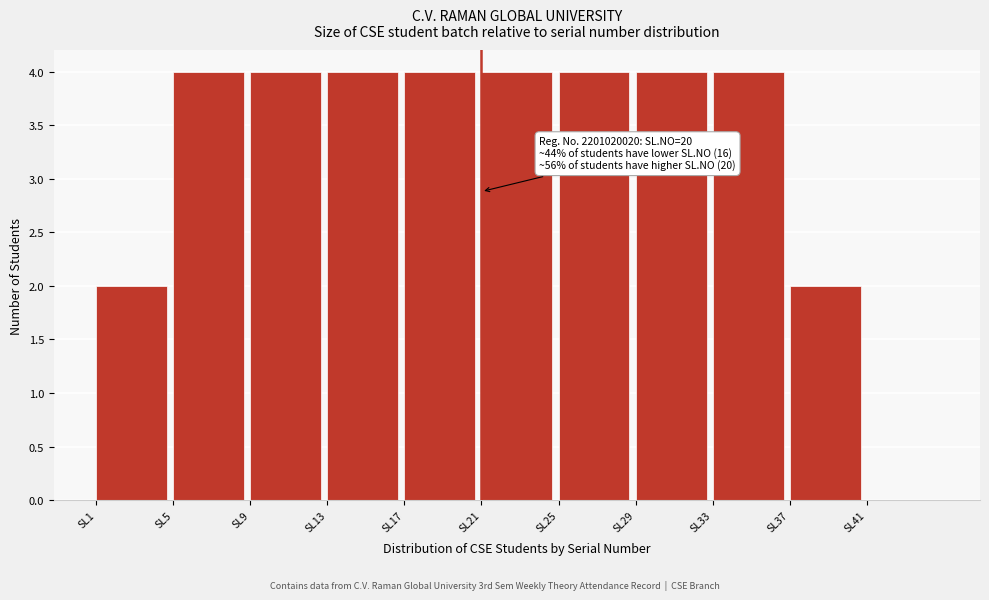

Reading left to right, transcribe all the data shown in this chart.

SL1=2	SL5=4	SL9=4	SL13=4	SL17=4	SL21=4	SL25=4	SL29=4	SL33=4	SL37=2	SL41=0